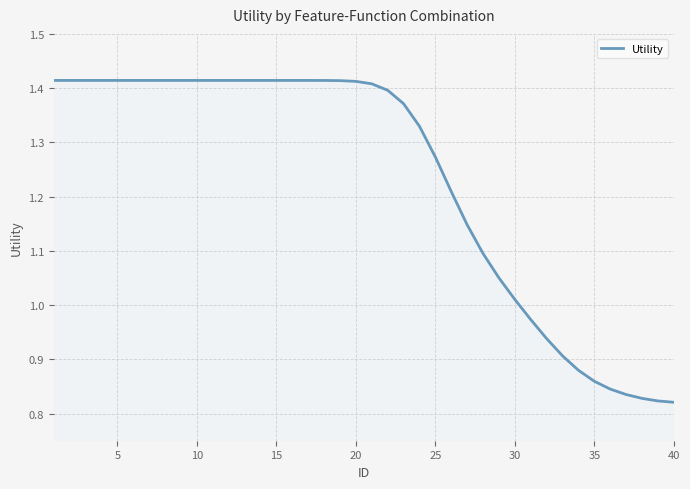

What is the difference between the maximum and minimum values?

0.6